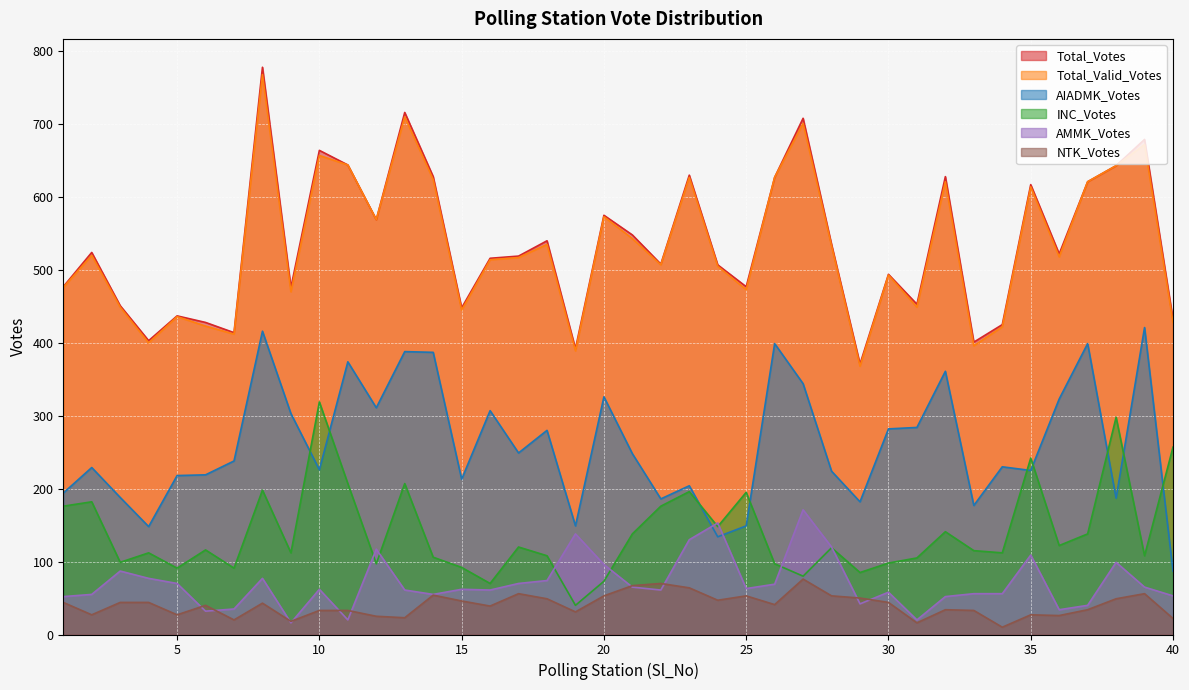

Between 19 and 25, which series saw the biggest shift?

INC_Votes